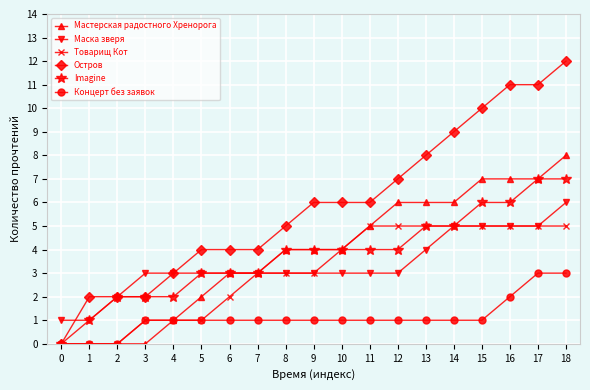

Count the number of categories in the chart.

19